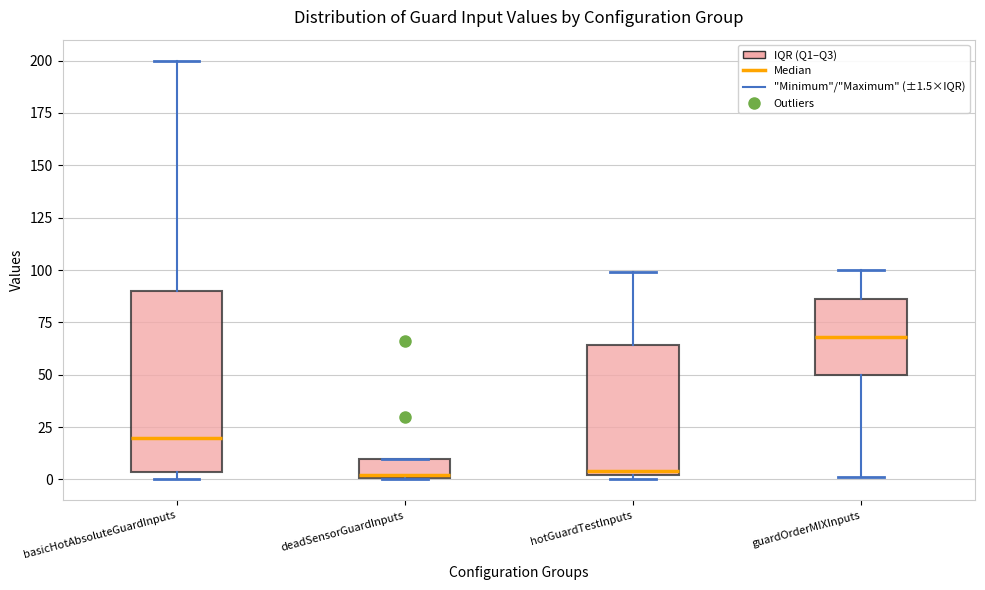

Reading left to right, read every box against the y-axis: the position of its median line, the range the box covers, and the ends of its whiskers. The values are not printed on the chart, so give them approximately, as read against the axis.

basicHotAbsoluteGuardInputs: median 20, box 5 to 90, whiskers 0 to 200
deadSensorGuardInputs: median 0, box 0 to 10, whiskers 0 to 10
hotGuardTestInputs: median 5, box 0 to 65, whiskers 0 (just below the box's lower edge) to 100
guardOrderMIXInputs: median 70, box 50 to 85, whiskers 0 to 100